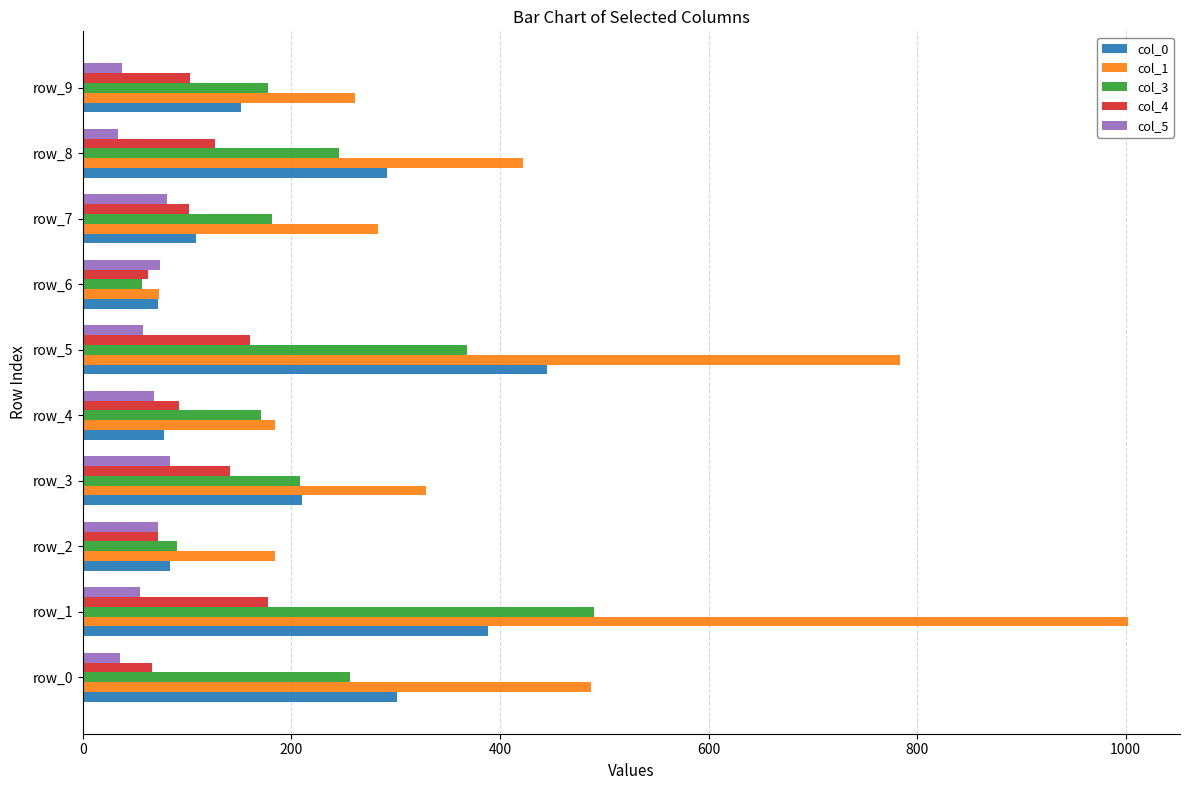

What is the highest value of the col_3 series?

490